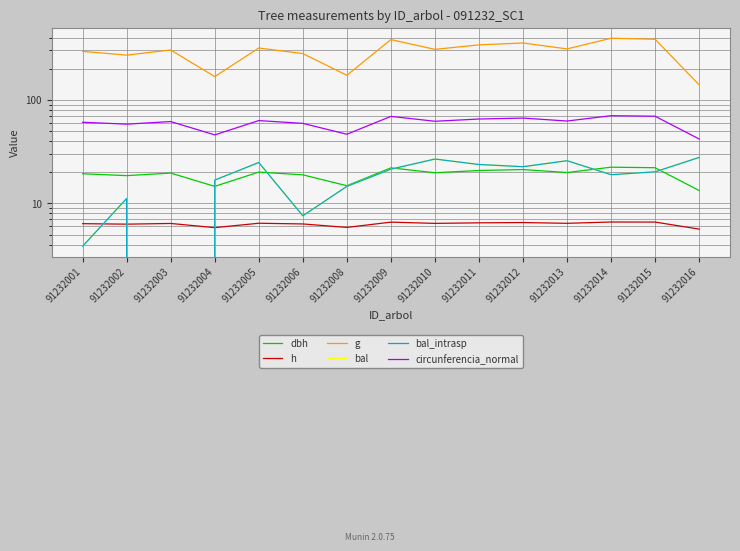

What is the total value across all series at 91232015?

523.4